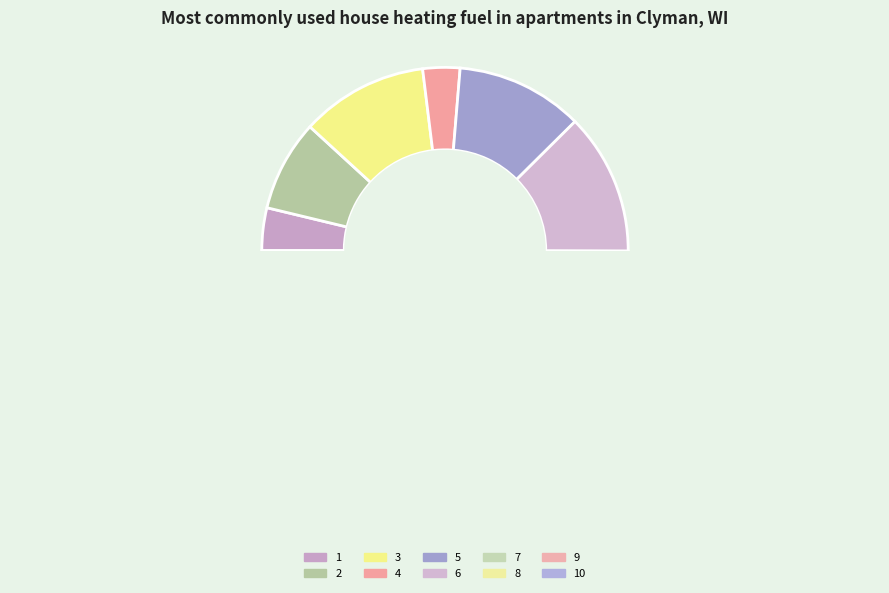

What is the ratio of the value at 3 to the value at 9?

0.8